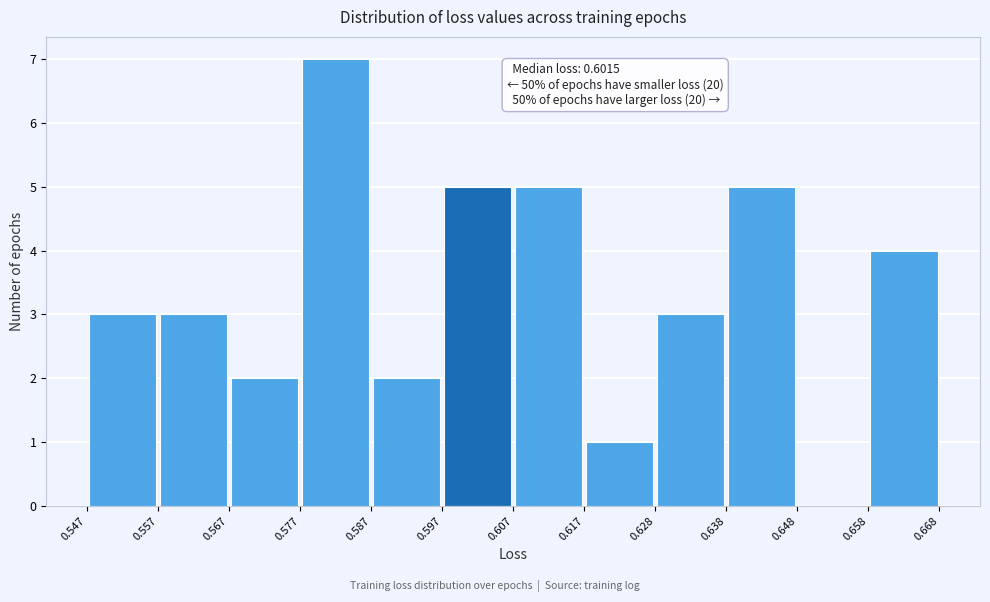

Over which range of the x-axis is the bar tallest?

0.577 to 0.587